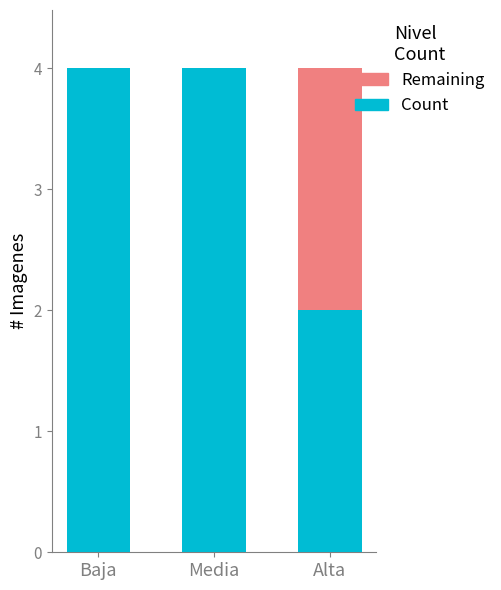

True or false: Count has a value of 2 at Baja.

False